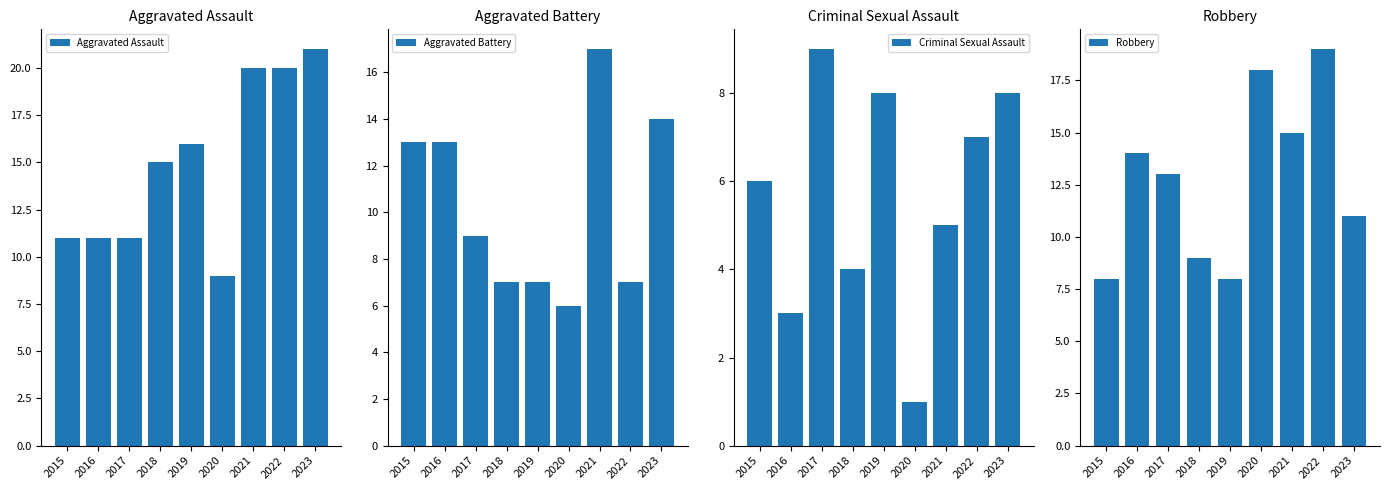

At which category is the sum across all series the highest?

2021